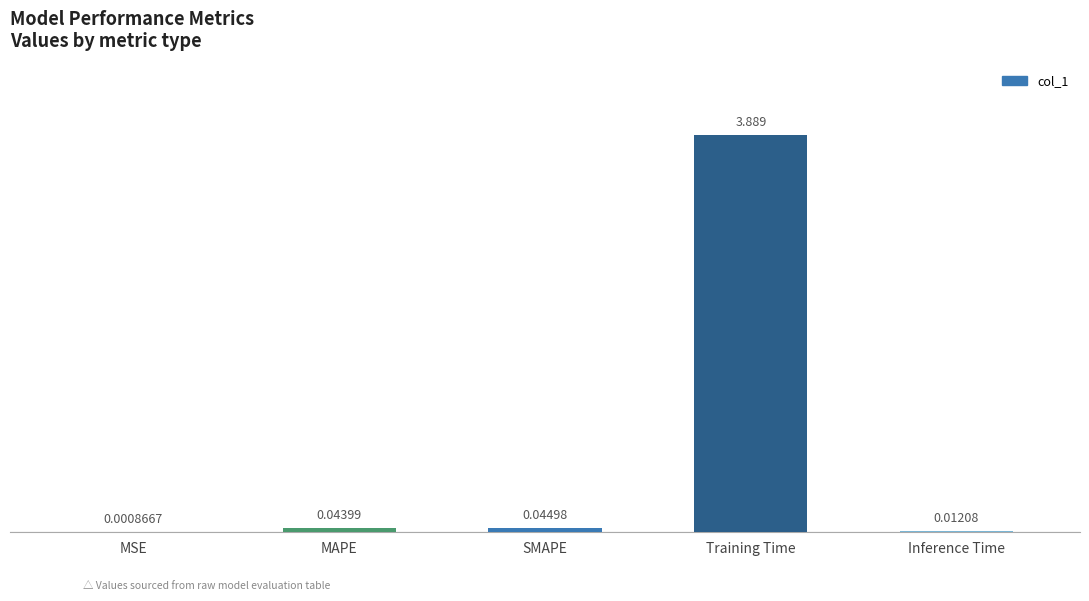

Which has a higher value, MAPE or MSE?

MAPE